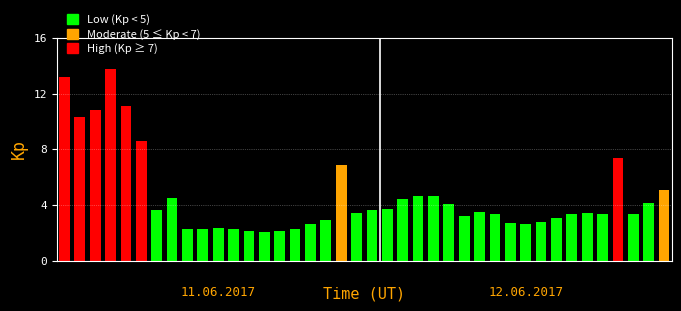

What is the value of the 26th bar from the left?

4.1